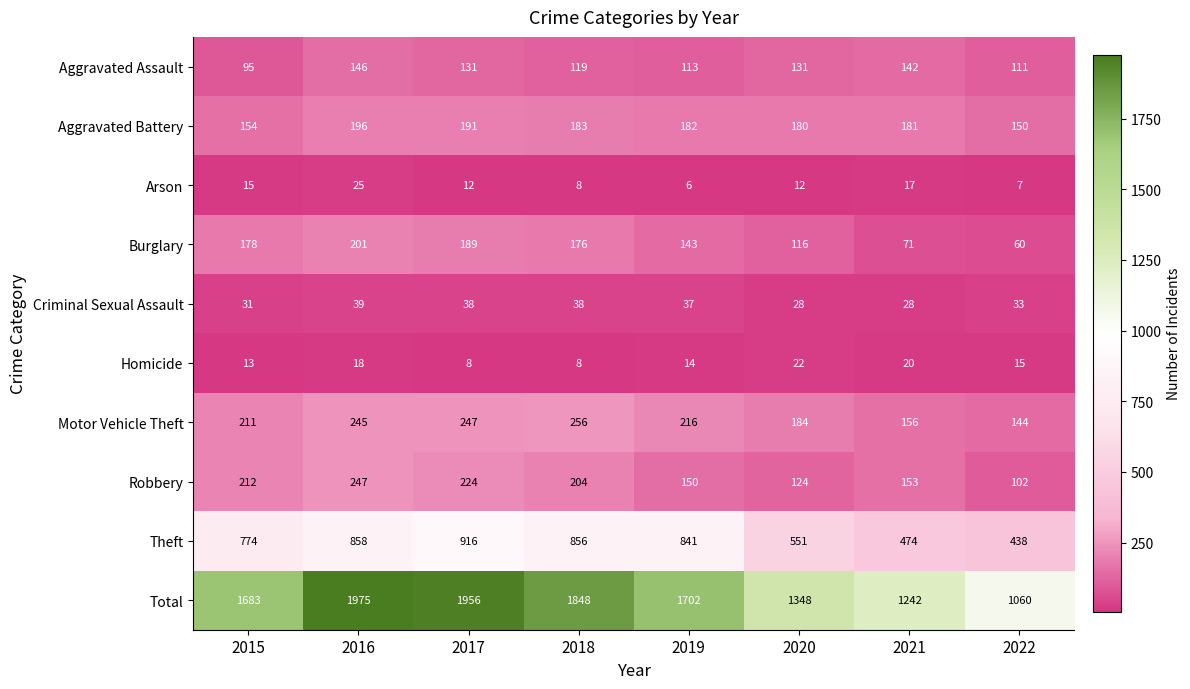

What is the difference between the highest and lowest values at 2017?

1948